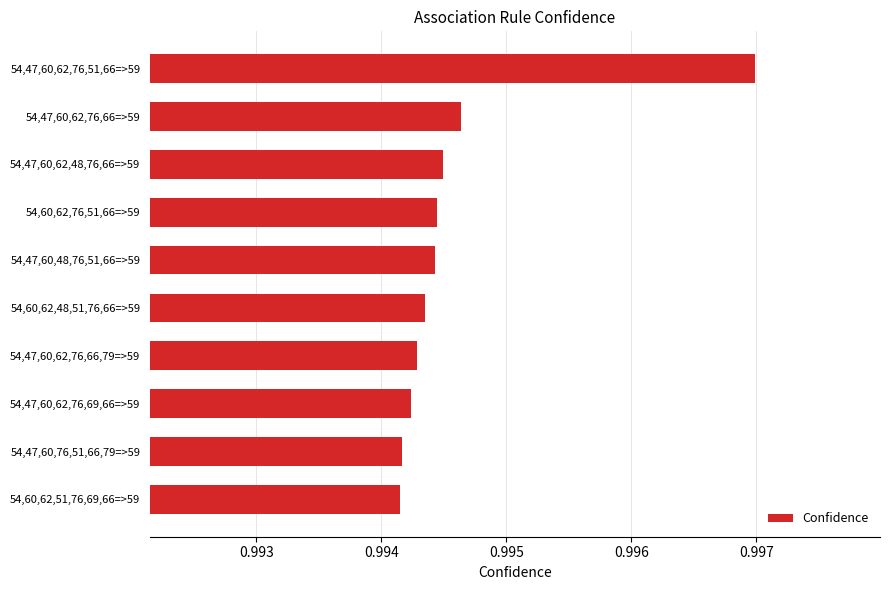

What is the sum of all values?

9.9